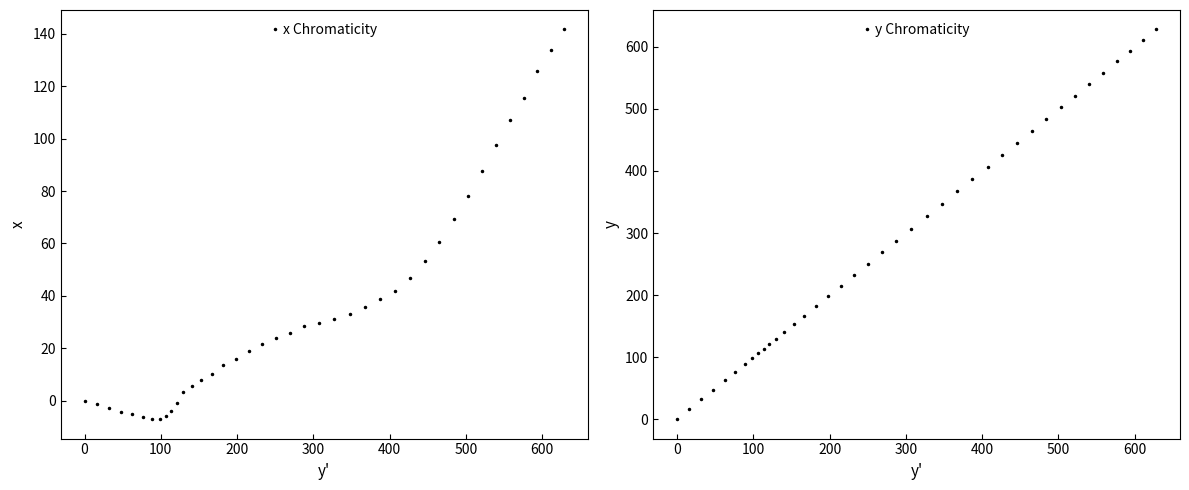

What is the difference between the second highest and second lowest values in the y Chromaticity series?

595.3